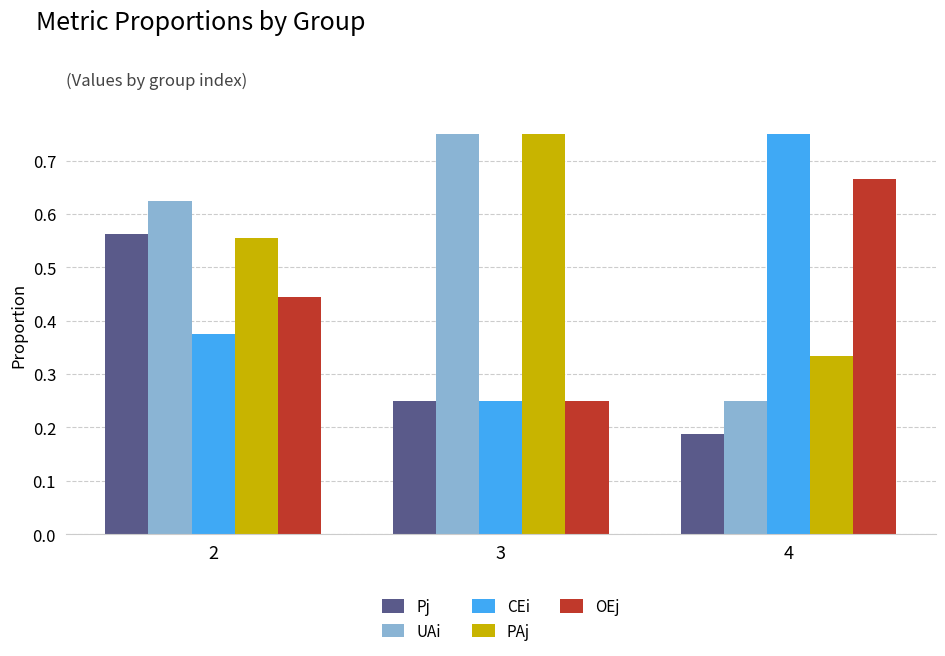

The CEi series shows 0.4 at 3. True or false?

False